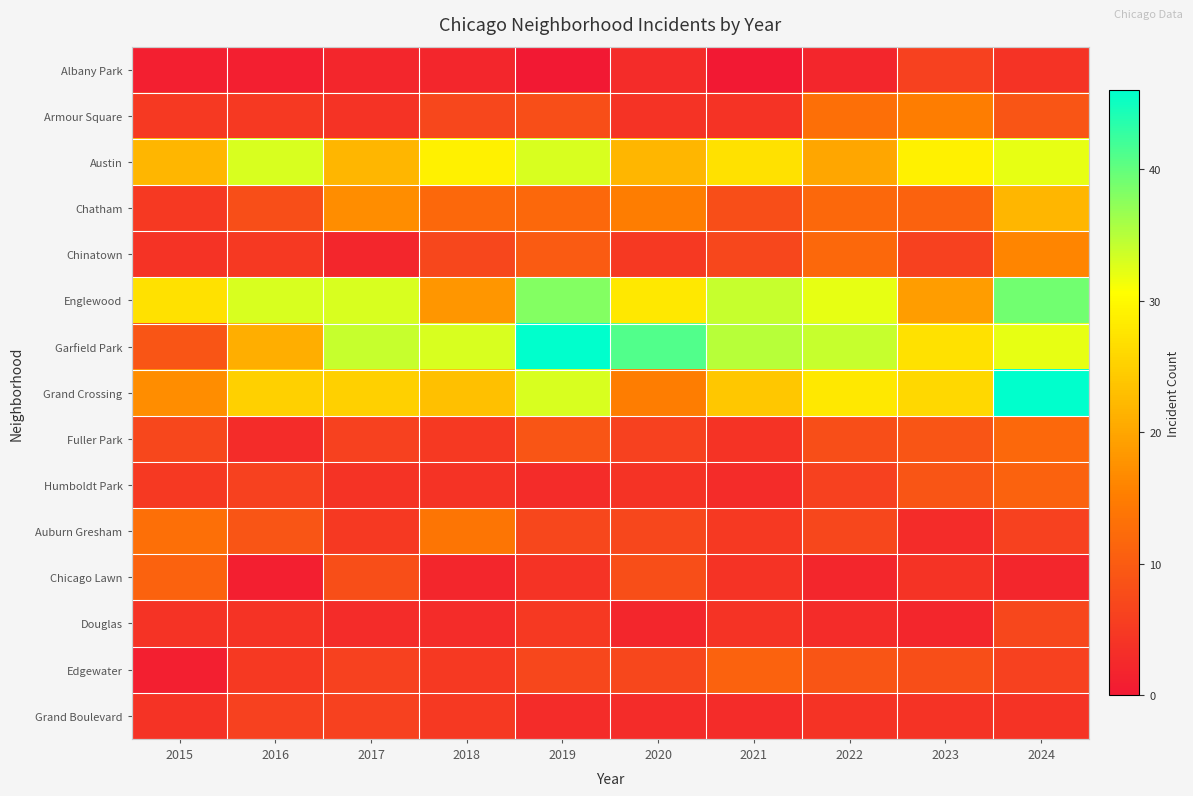

At which category does the chart reach its peak across all series?

2019